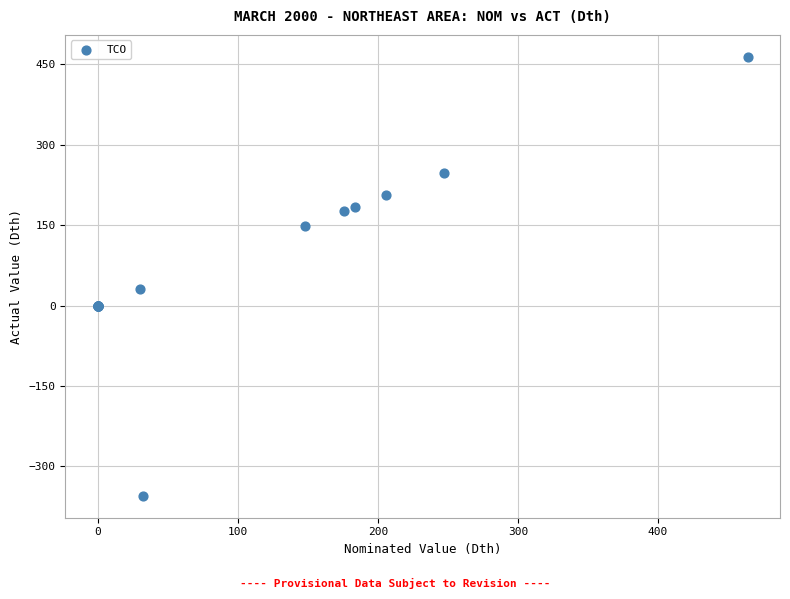

What Y value in the scatter plot is closest to 54?

30